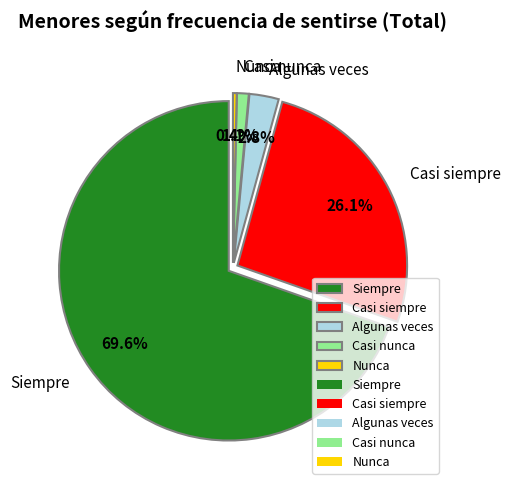

How many slices are in this pie chart?

5